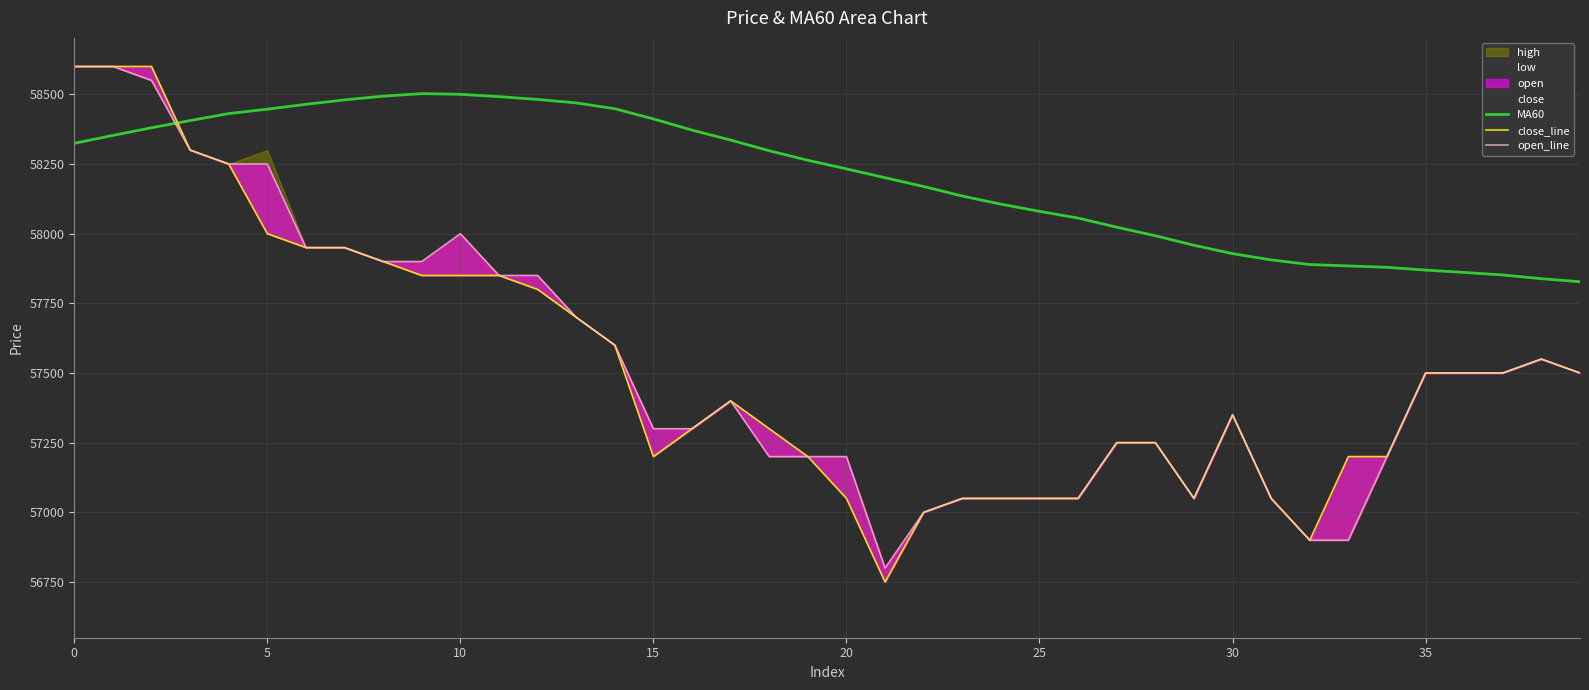

Which has a higher value, 31 or 23?

23